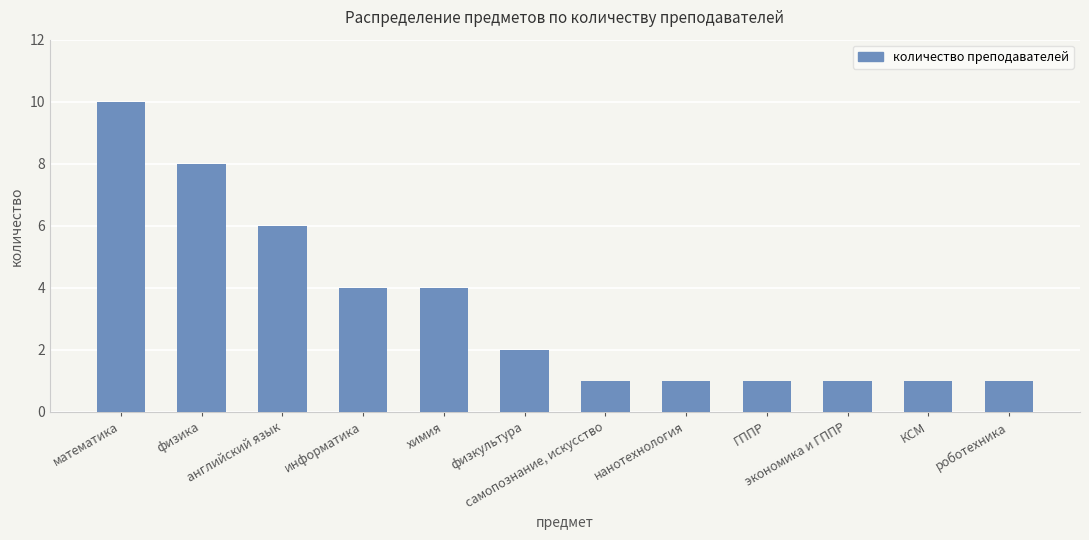

At which label does the data first exceed 2?

математика